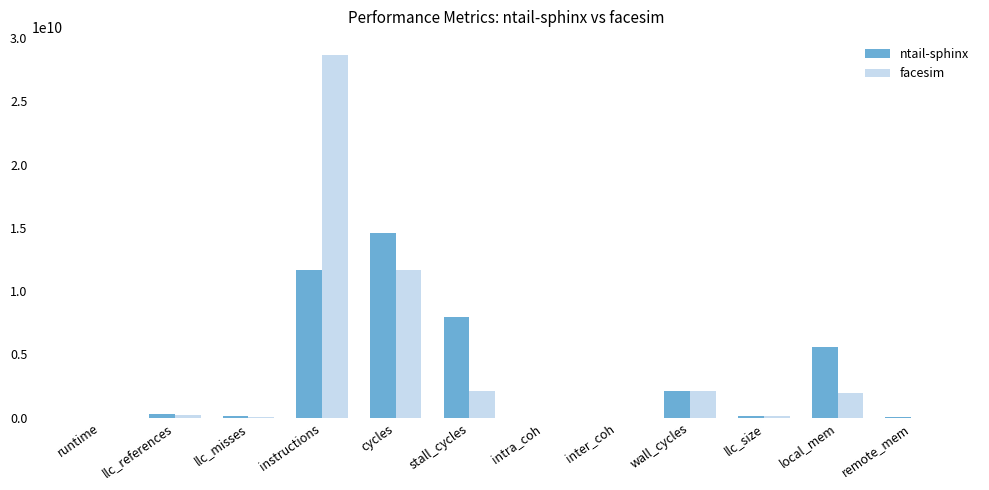

The value of ntail-sphinx at stall_cycles is 7964179015.8. True or false?

True